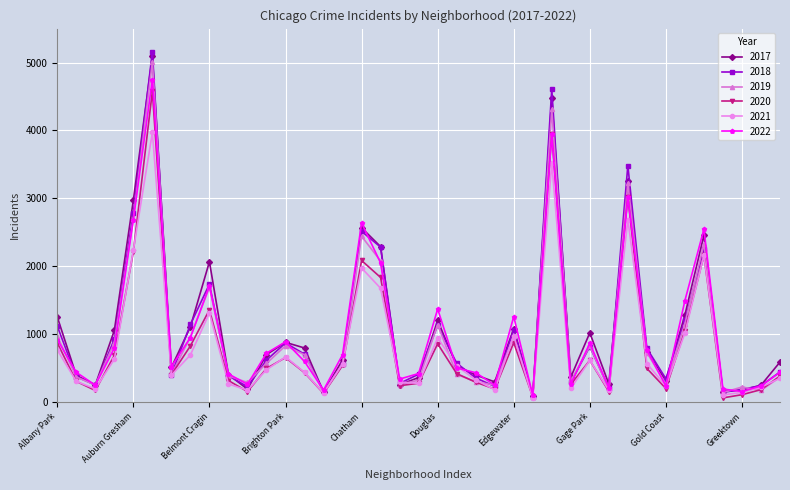

How many data points in 2018 are less than 571?

19